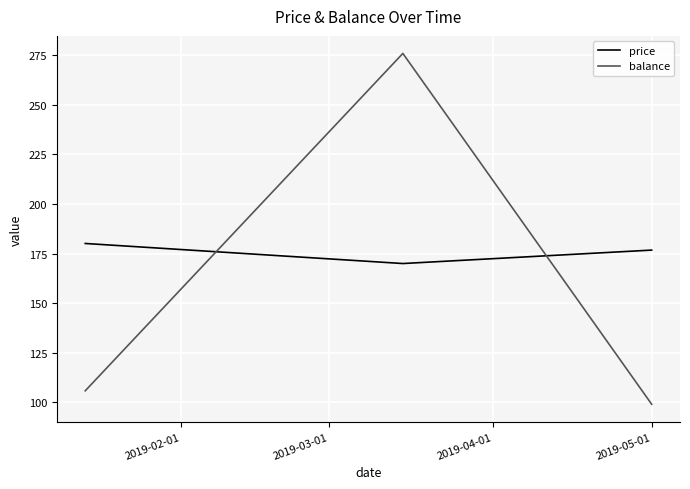

Which series has the widest spread of values?

balance